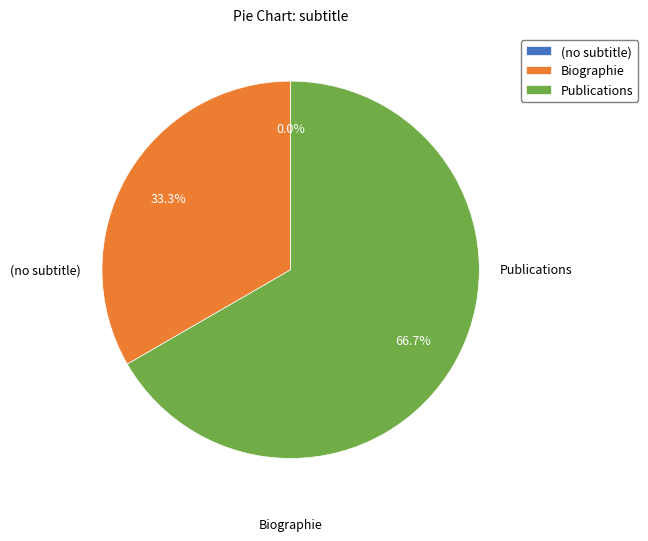

Combined, do Publications and Biographie account for over 50%?

Yes